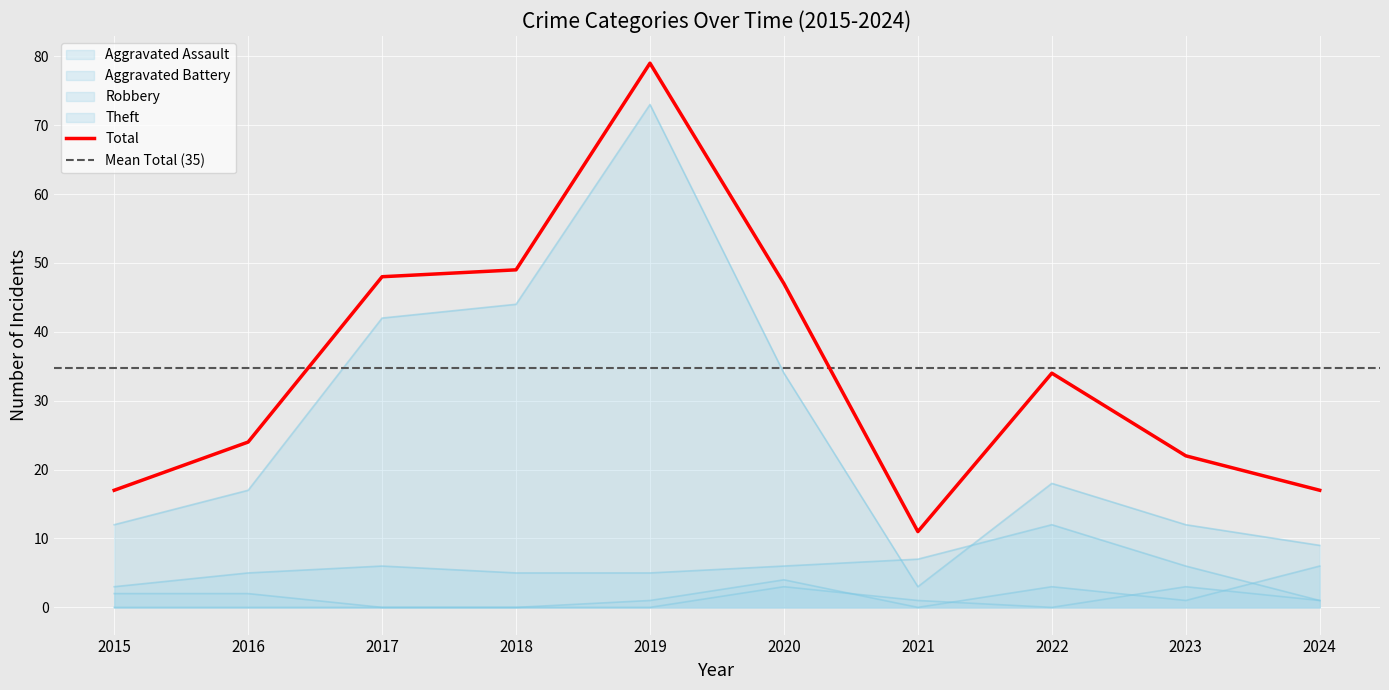

True or false: Aggravated Battery has more than 2 interior local peaks.

False